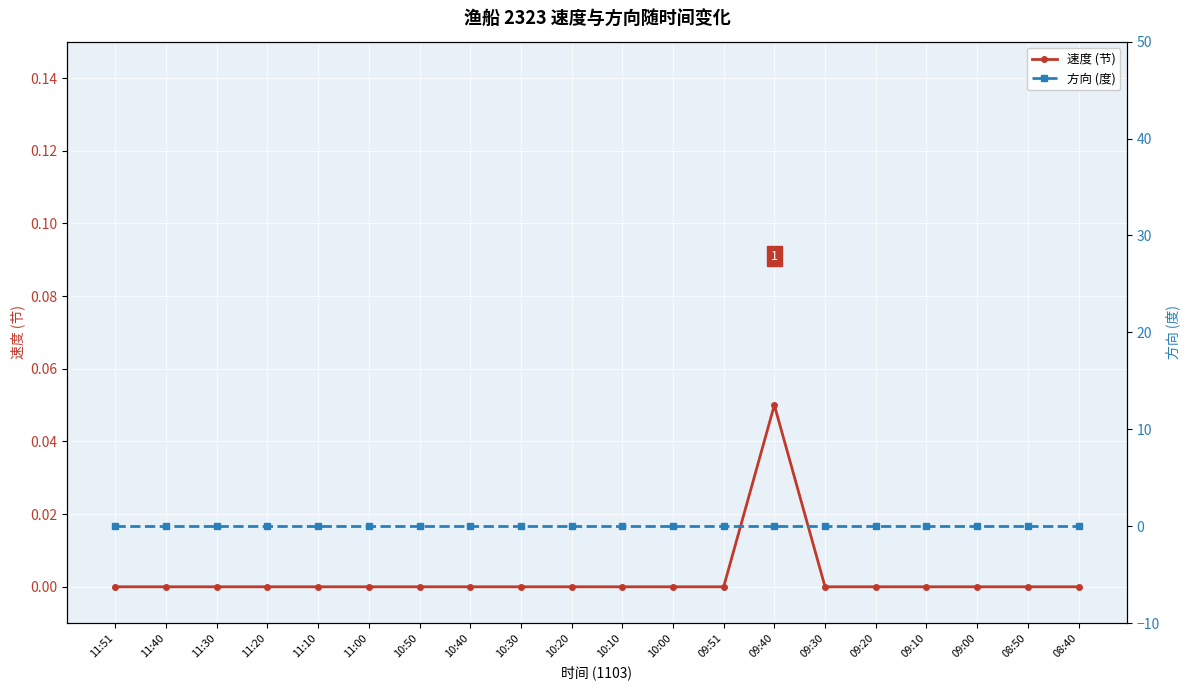

At which label does 速度 (节) reach its minimum?

11:51